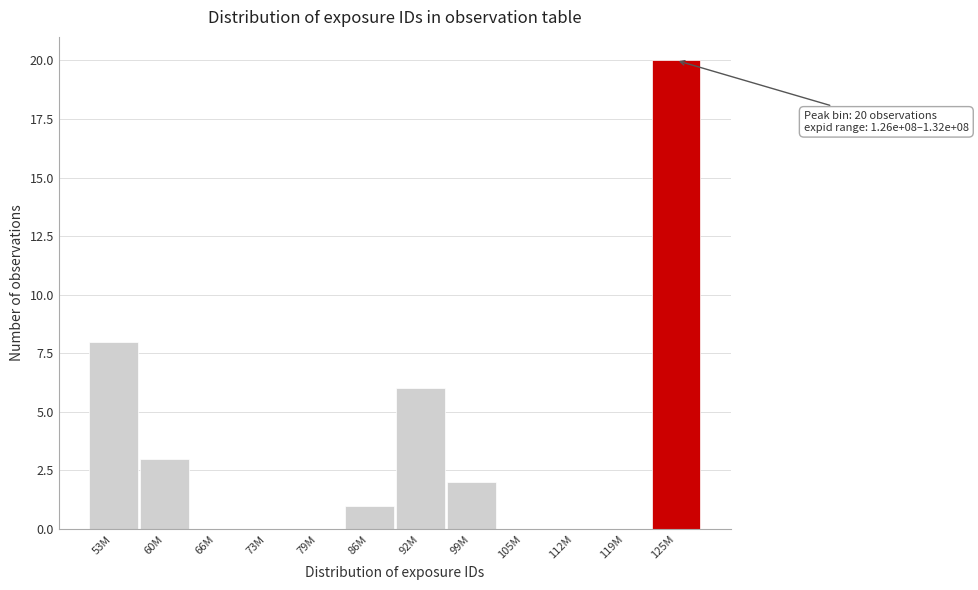

Reading right to left, transcribe all the data shown in this chart.

125M=20	119M=0	112M=0	105M=0	99M=2	92M=6	86M=1	79M=0	73M=0	66M=0	60M=3	53M=8